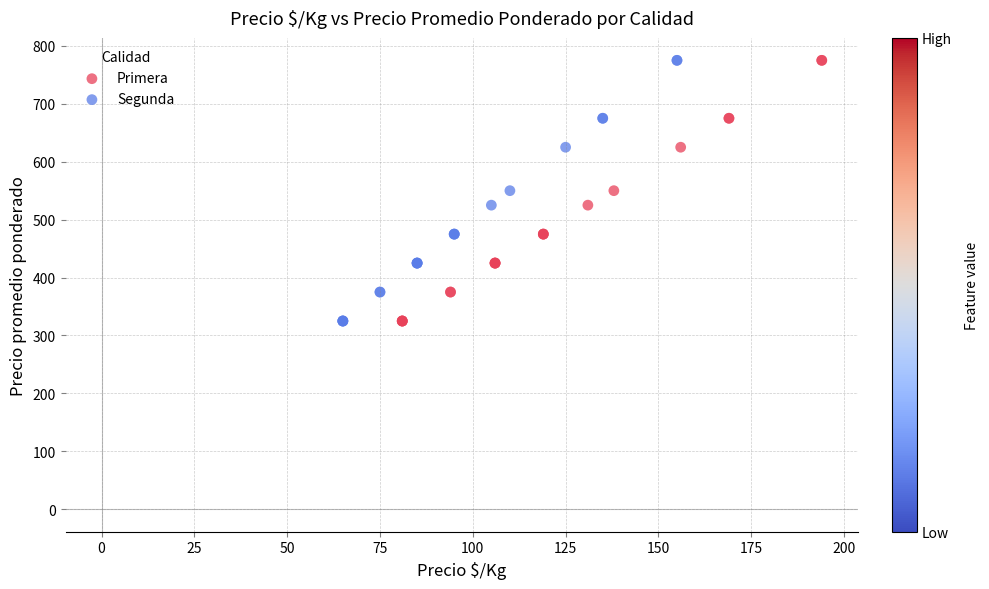

What are all the series names shown in the legend?

Primera, Segunda